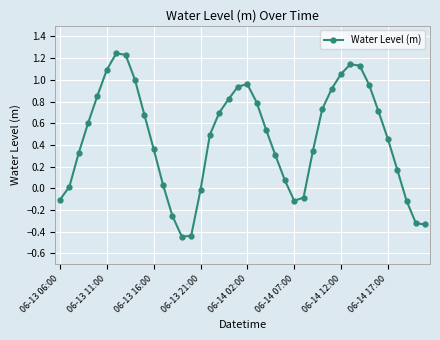

True or false: the data has more than 2 interior local peaks.

True